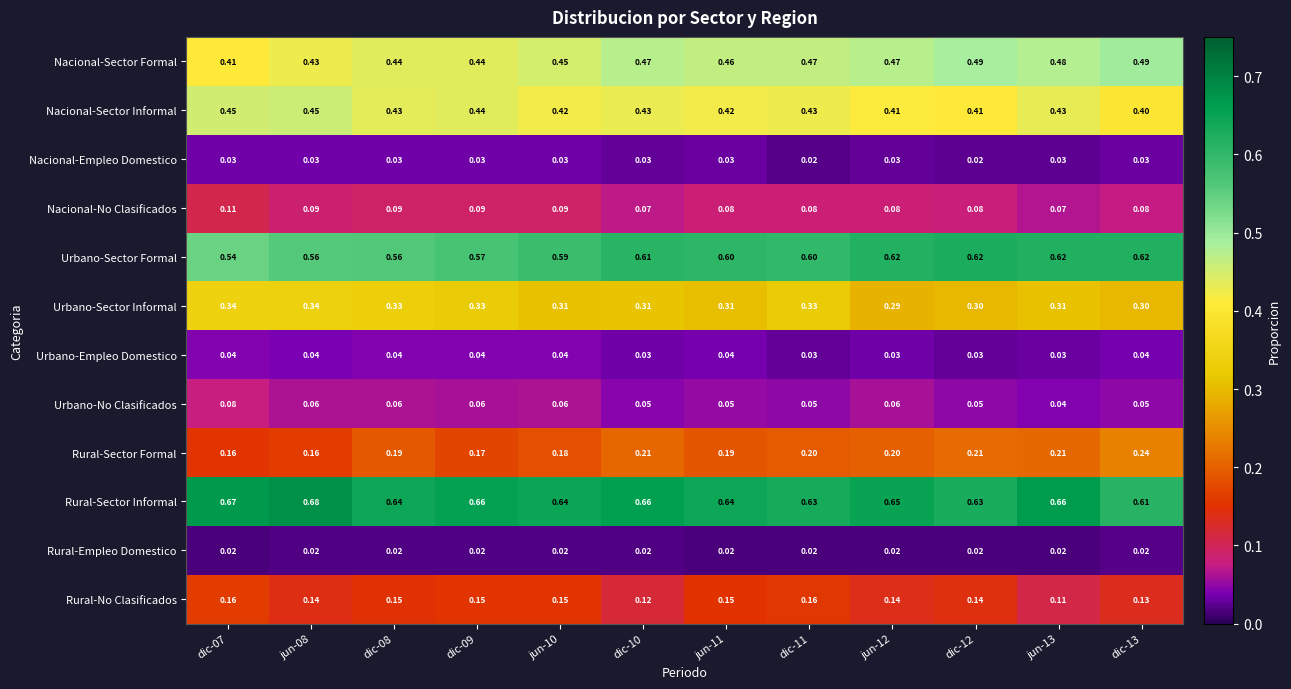

Which series changed the most between jun-12 and jun-13?

Rural-No Clasificados